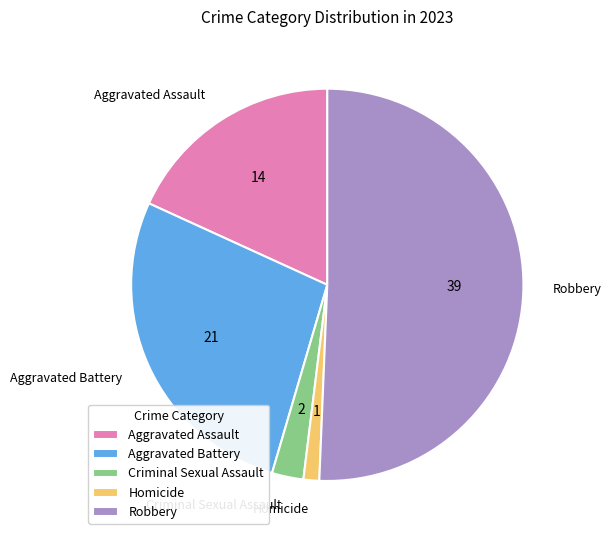

Is the sum of Aggravated Battery and Criminal Sexual Assault greater than half?

No